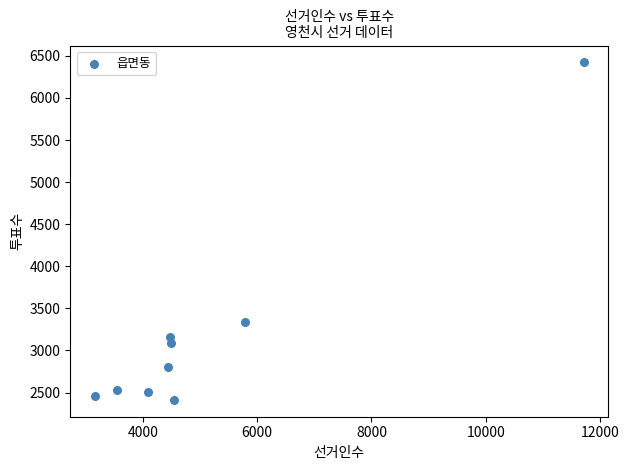

What Y value in the scatter plot is closest to 4417?

3334